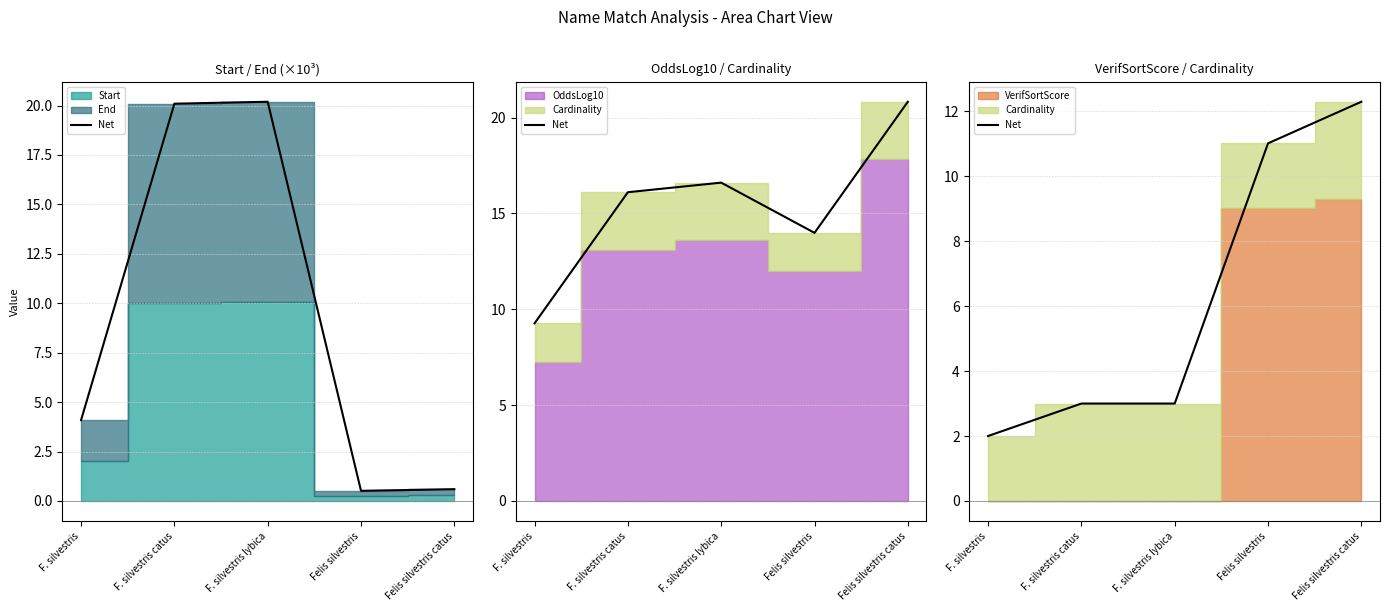

Which label corresponds to the largest value in the chart?

Felis silvestris catus